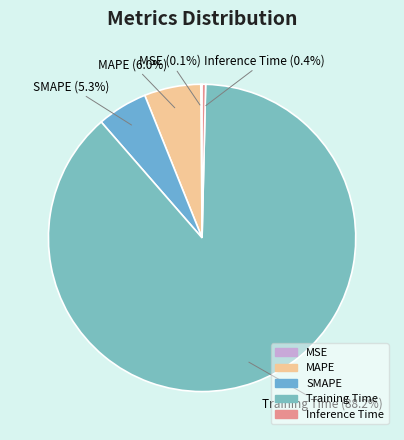

To the nearest percent, what is the average slice percentage?

20%